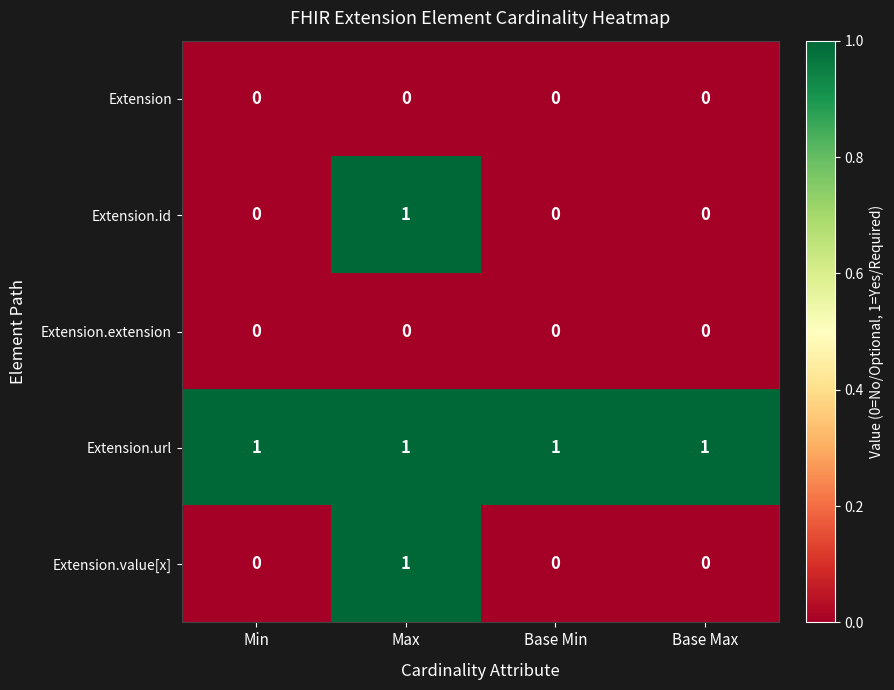

At which label does Extension.id reach its peak?

Max